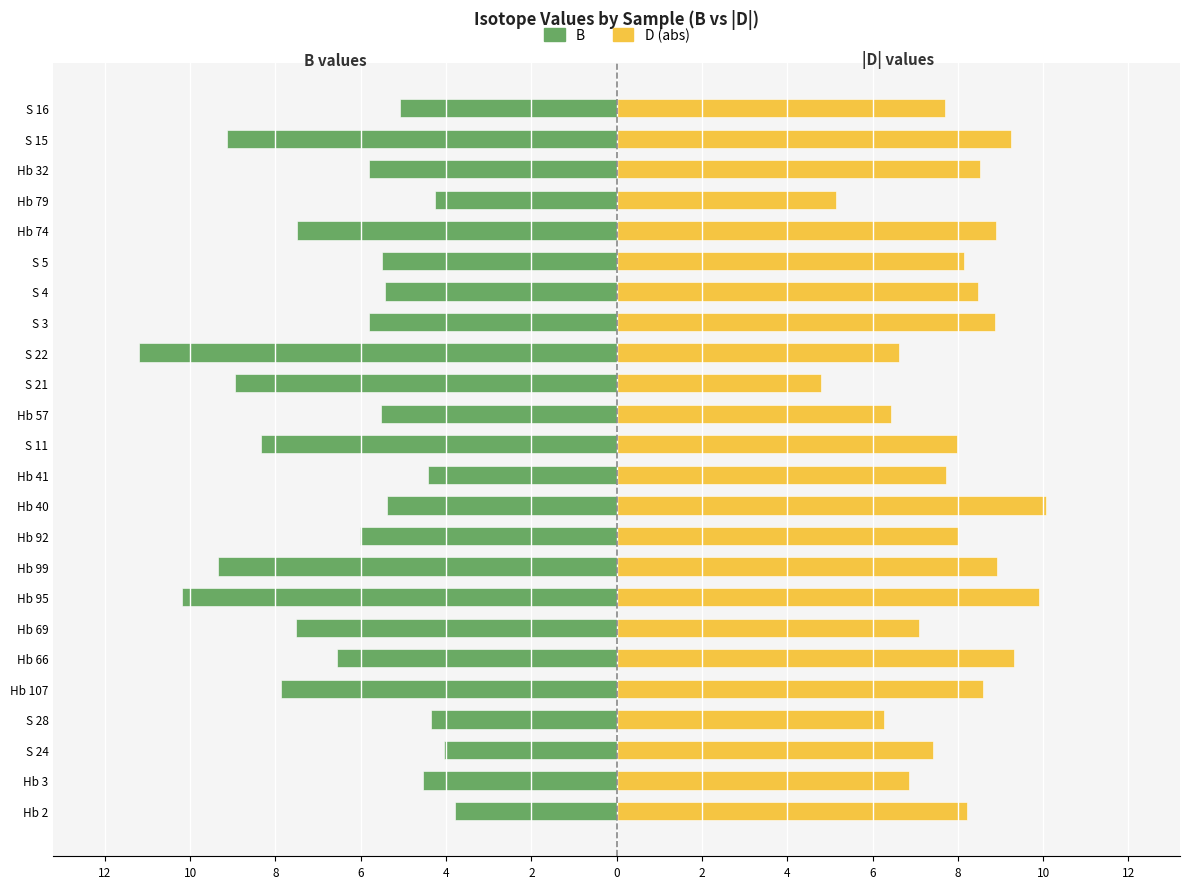

Read the D (abs) value at Hb 107.

8.6